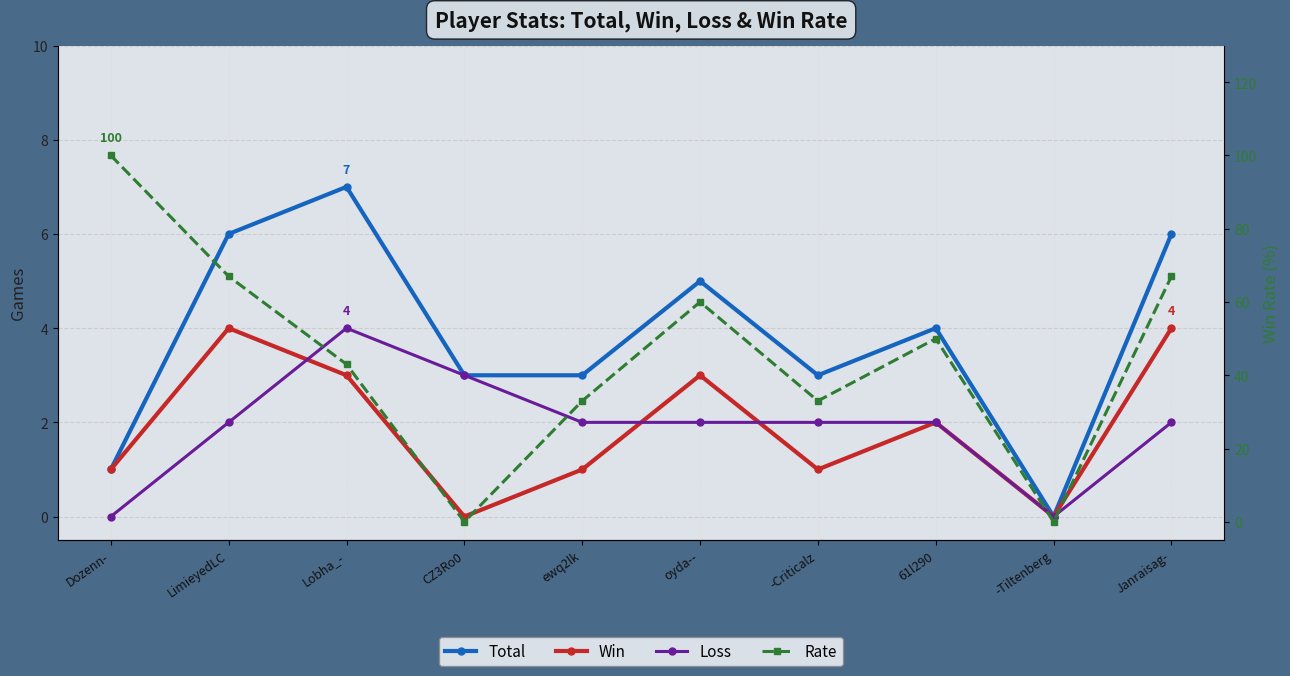

Reading left to right, what are all the values shown in this chart?

Total: 1	6	7	3	3	5	3	4	0	6
Win: 1	4	3	0	1	3	1	2	0	4
Loss: 0	2	4	3	2	2	2	2	0	2
Rate: 100	67	43	0	33	60	33	50	0	67